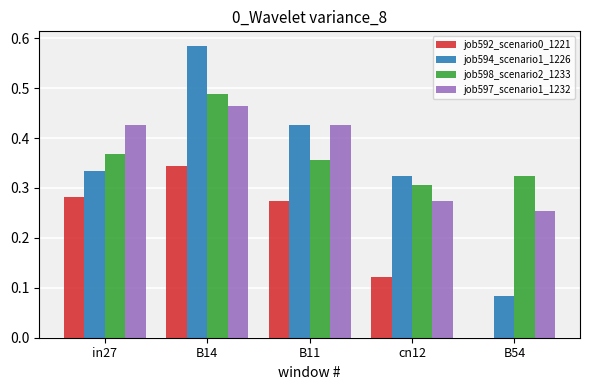

True or false: job597_scenario1_1232 has a value of 0.3 at in27.

False